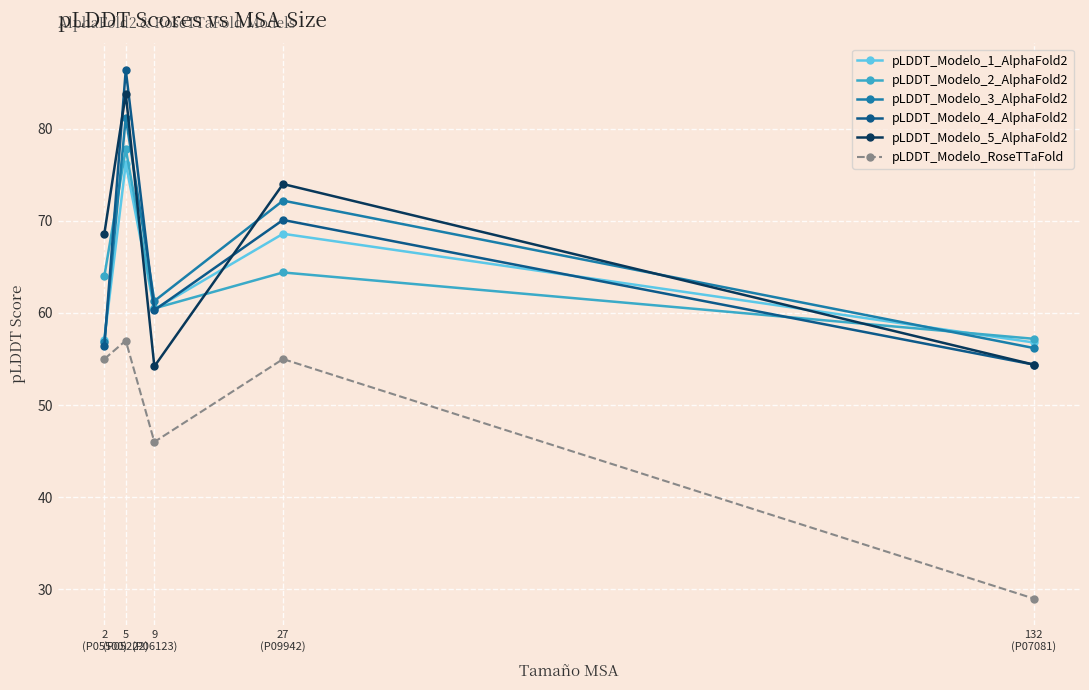

Where does the pLDDT_Modelo_5_AlphaFold2 series first go above 68?

2
(P05500)